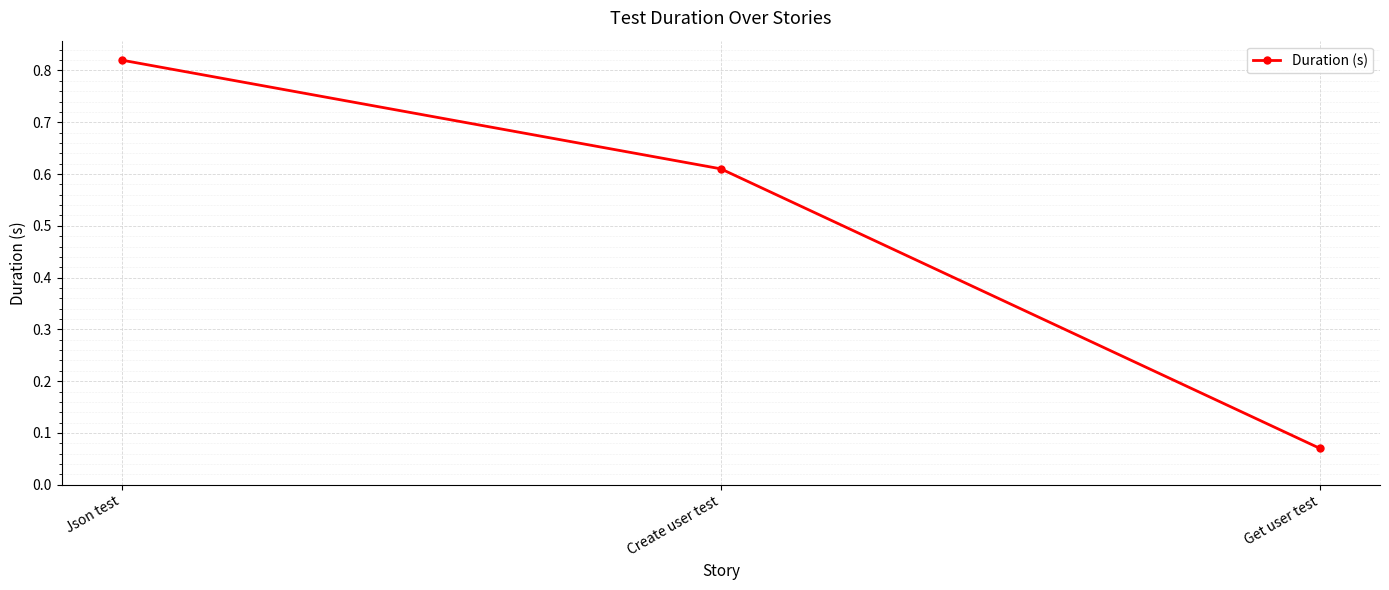

Which category has the highest value across all series?

Json test